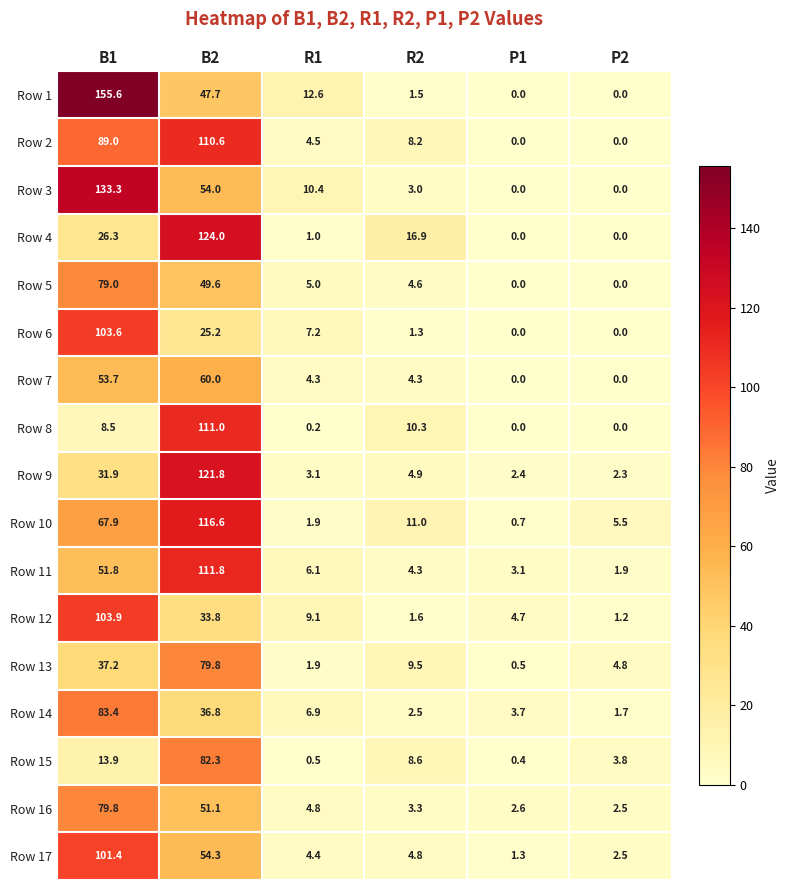

Count the number of data series in this chart.

17